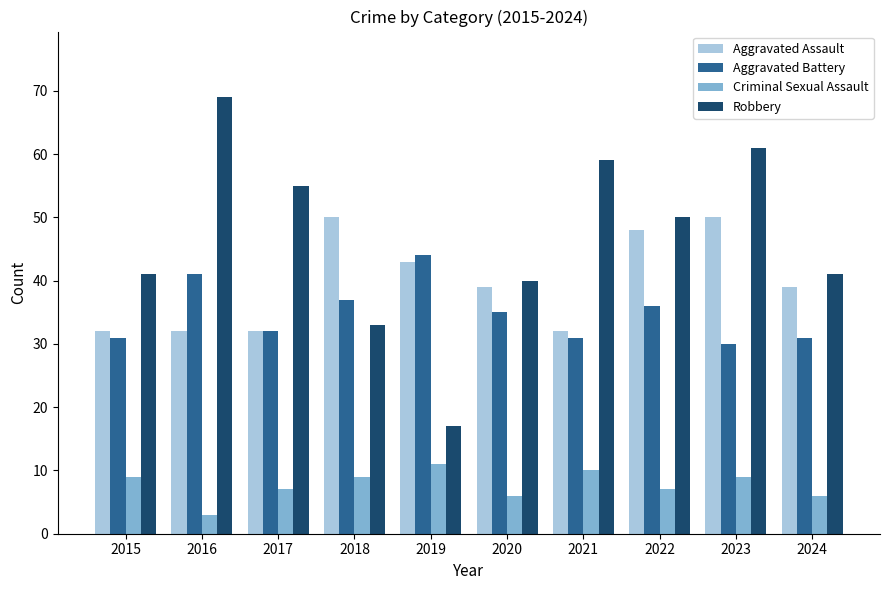

Read the Robbery value at 2019.

17